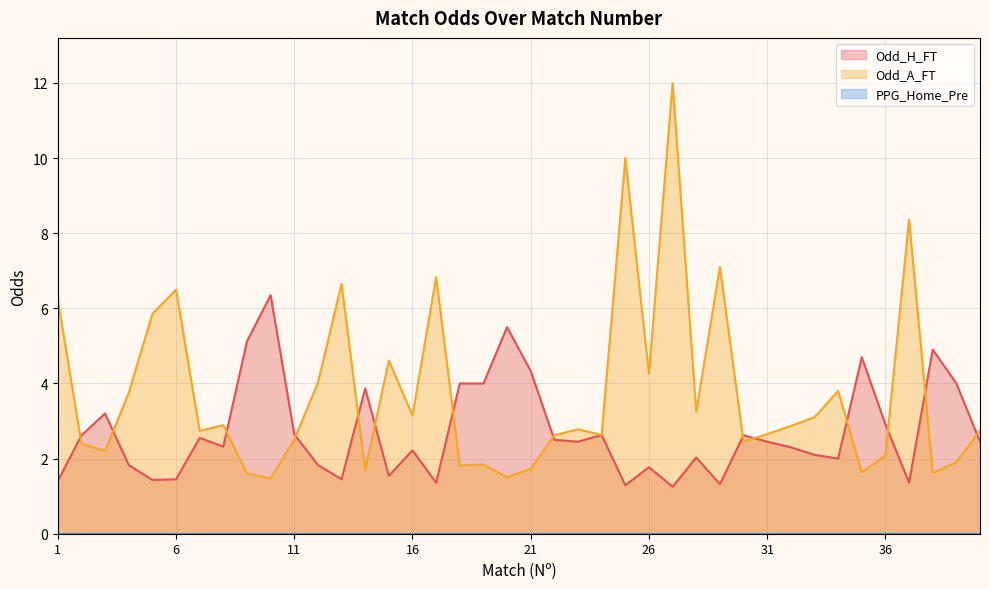

At which category is the sum across all series the highest?

27